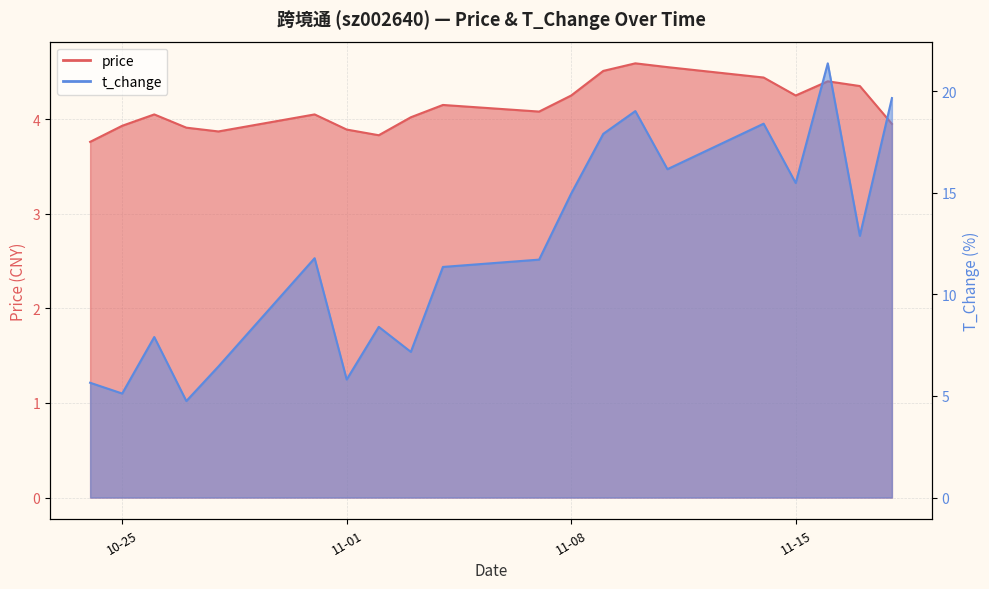

Which category has the lowest value in the price series?

2022-10-24